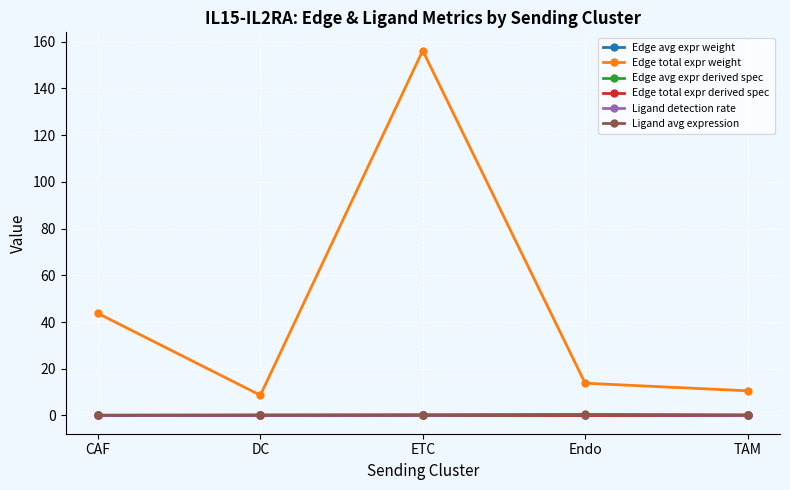

True or false: Edge avg expr weight and Ligand avg expression intersect in this chart.

False